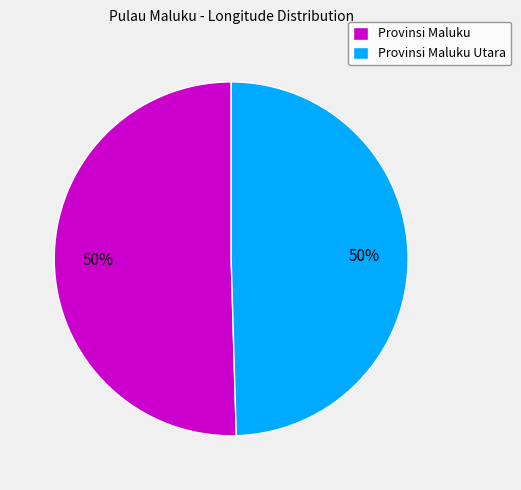

How many slices are in this pie chart?

2